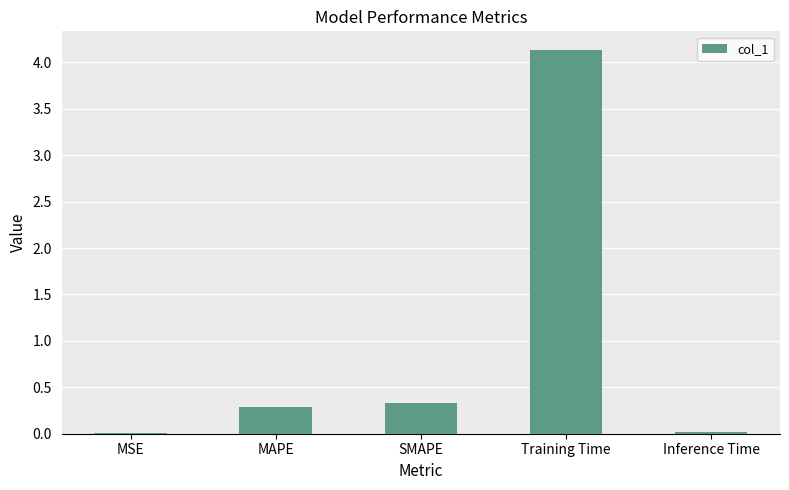

What is the sum of all values?

4.8